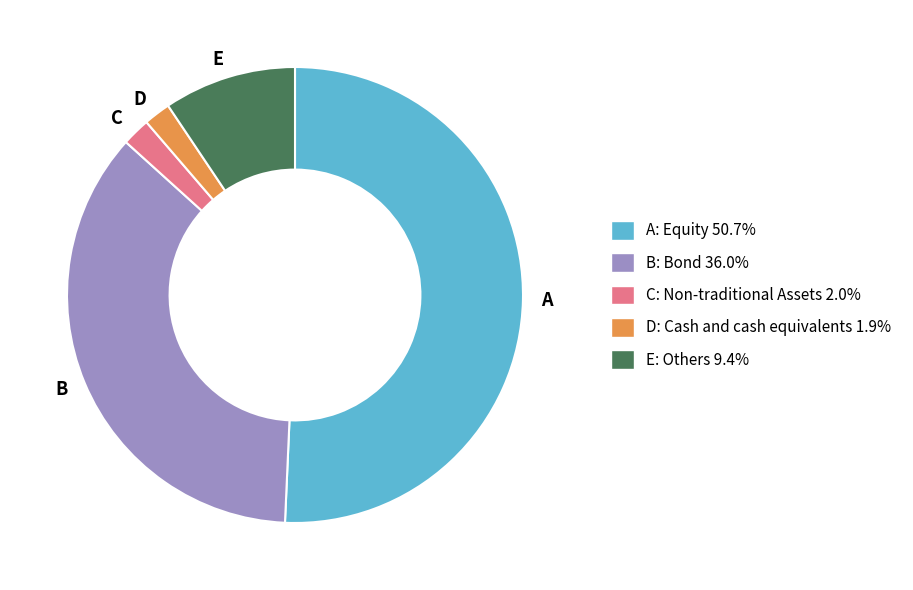

Is there a majority slice in this chart?

Yes